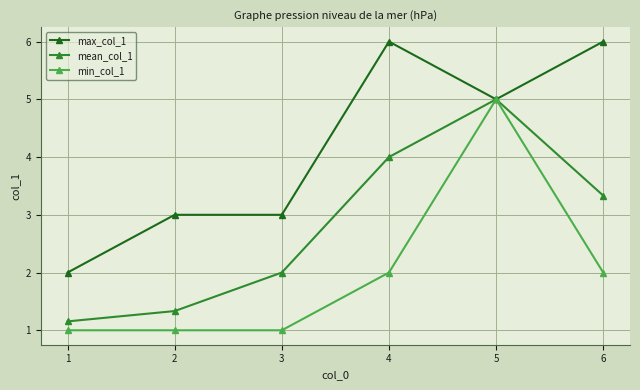

What is the total value across all series at 2?

5.3